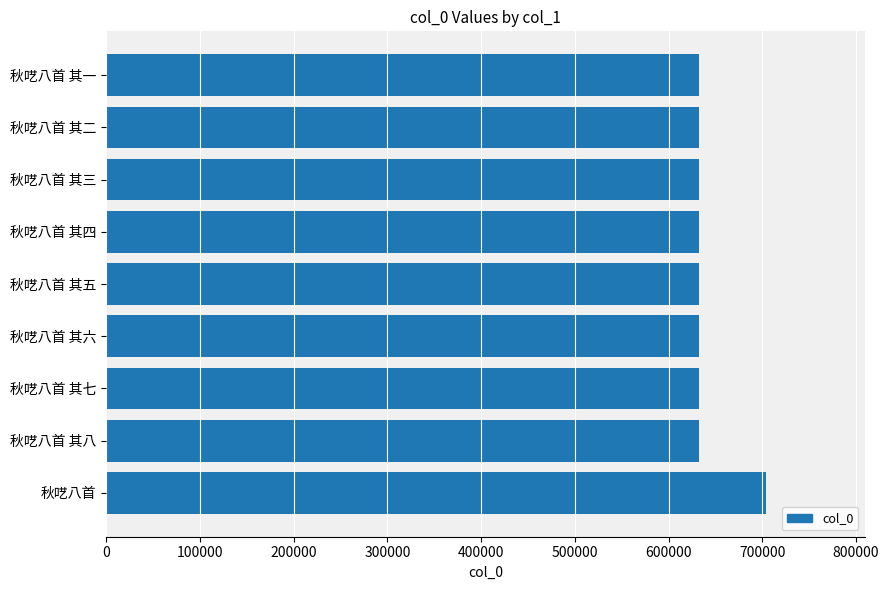

What is the sum of all values?

5762591